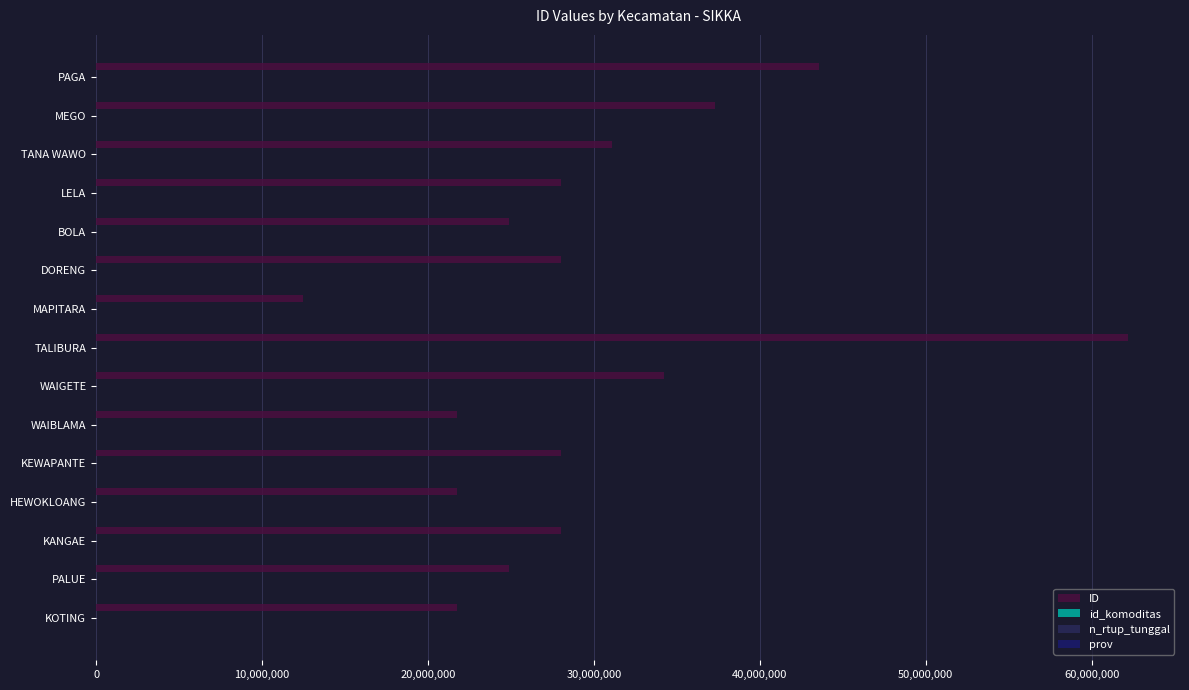

How many series are shown in this chart?

3